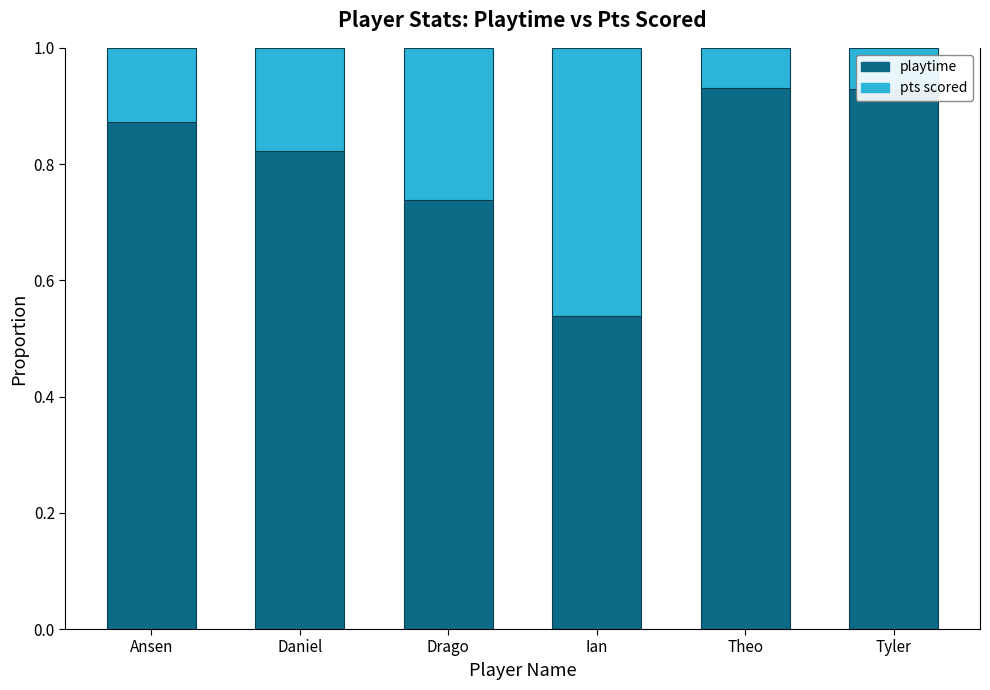

True or false: playtime has a value of 0.5 at Theo.

False